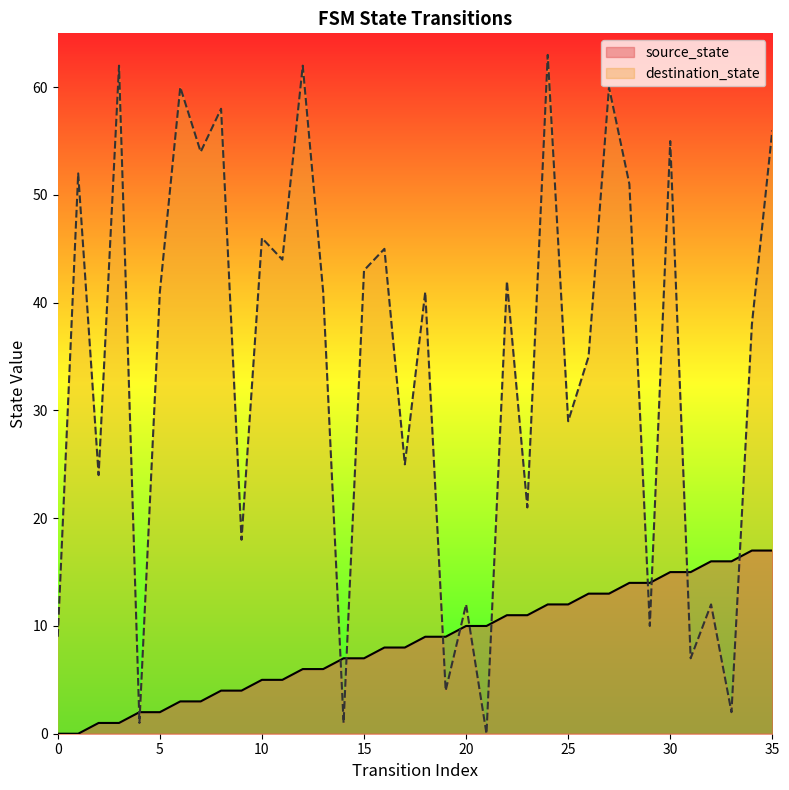

True or false: destination_state has a value of 8 at 20.

False